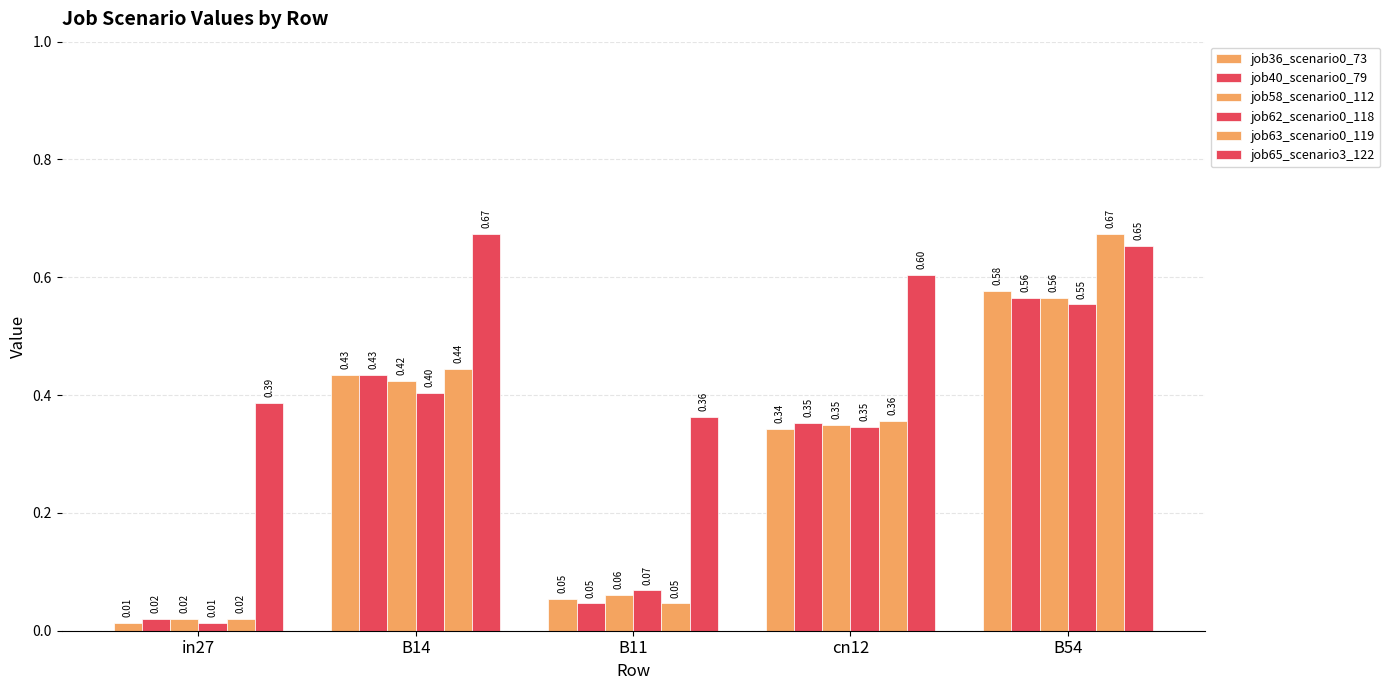

How many bars are there in each group?

6